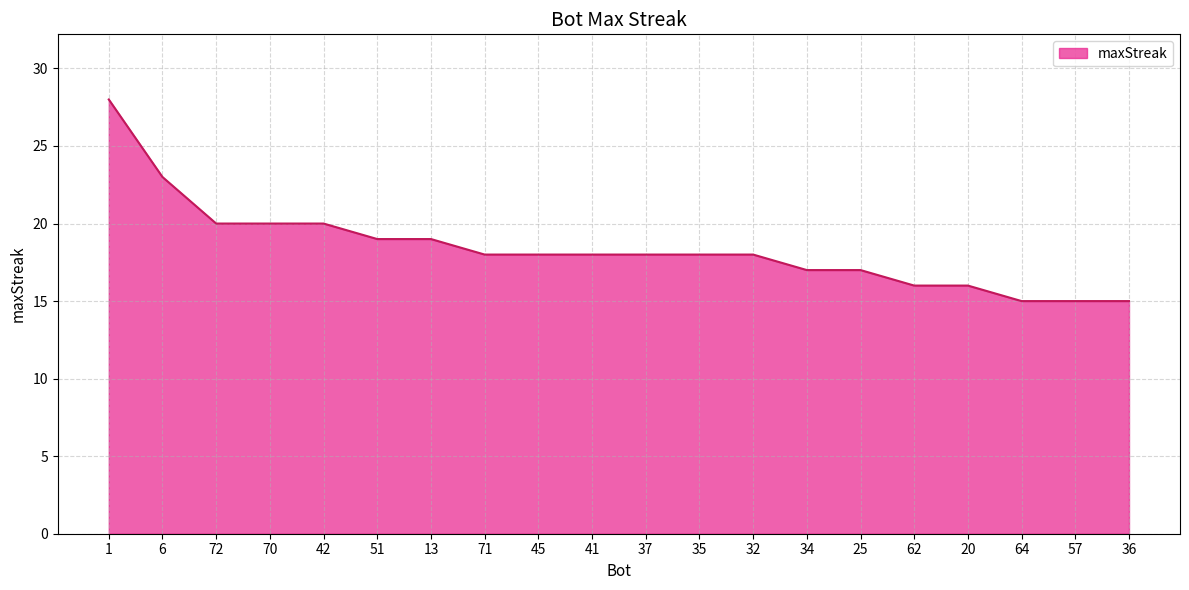

At which category does the chart reach its peak across all series?

1